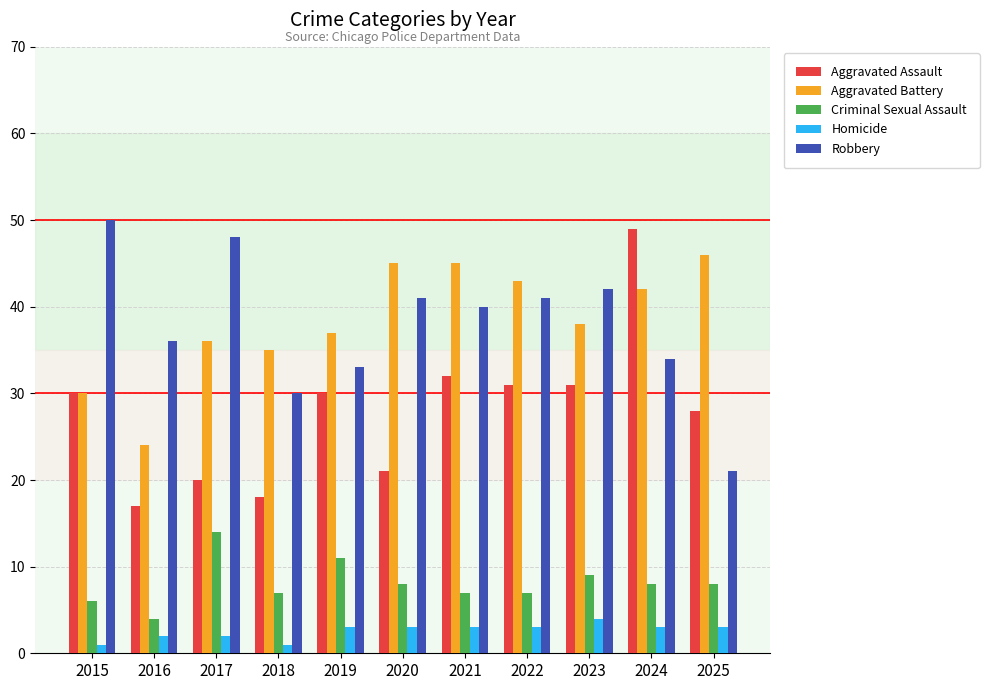

What is the maximum value shown in the chart?

50